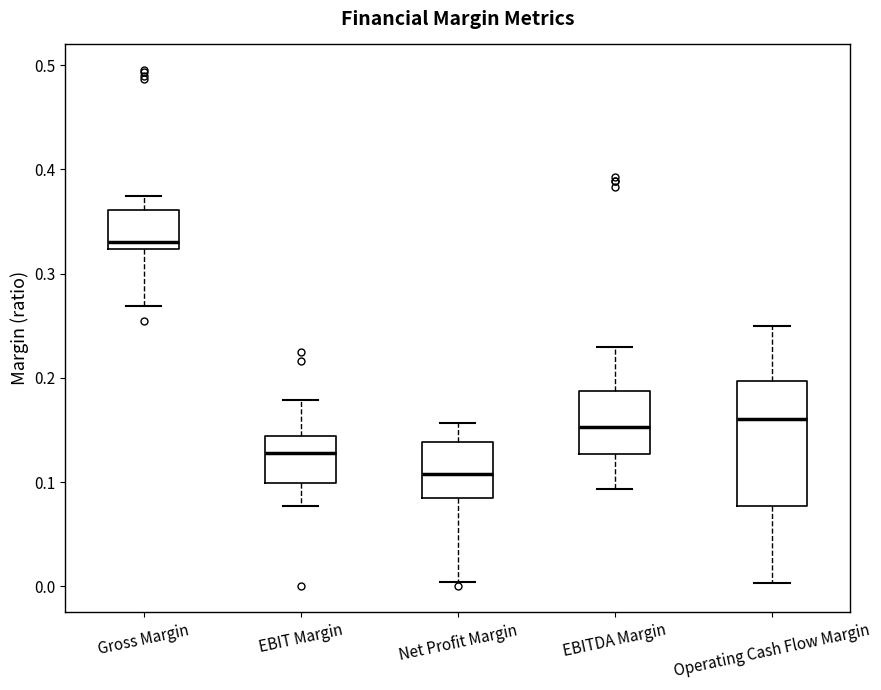

Reading left to right, transcribe this box plot: for each box, give where its median line is, the range the box spans, and where its two whiskers end, as read against the y-axis. The values are not printed on the chart, so give them approximately, as read against the axis.

Gross Margin: median 0.33, box 0.32 to 0.36, whiskers 0.27 to 0.37
EBIT Margin: median 0.13, box 0.10 to 0.14, whiskers 0.08 to 0.18
Net Profit Margin: median 0.11, box 0.08 to 0.14, whiskers 0.00 to 0.16
EBITDA Margin: median 0.15, box 0.13 to 0.19, whiskers 0.09 to 0.23
Operating Cash Flow Margin: median 0.16, box 0.08 to 0.20, whiskers 0.00 to 0.25